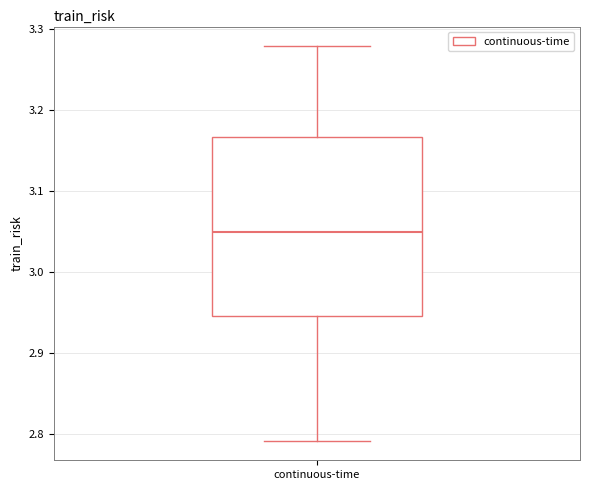

Transcribe this box plot: give where the median line is, the range the box spans, and where the two whiskers end, as read against the y-axis. The values are not printed on the chart, so give them approximately, as read against the axis.

median 3.05, box 2.95 to 3.17, whiskers 2.79 to 3.28